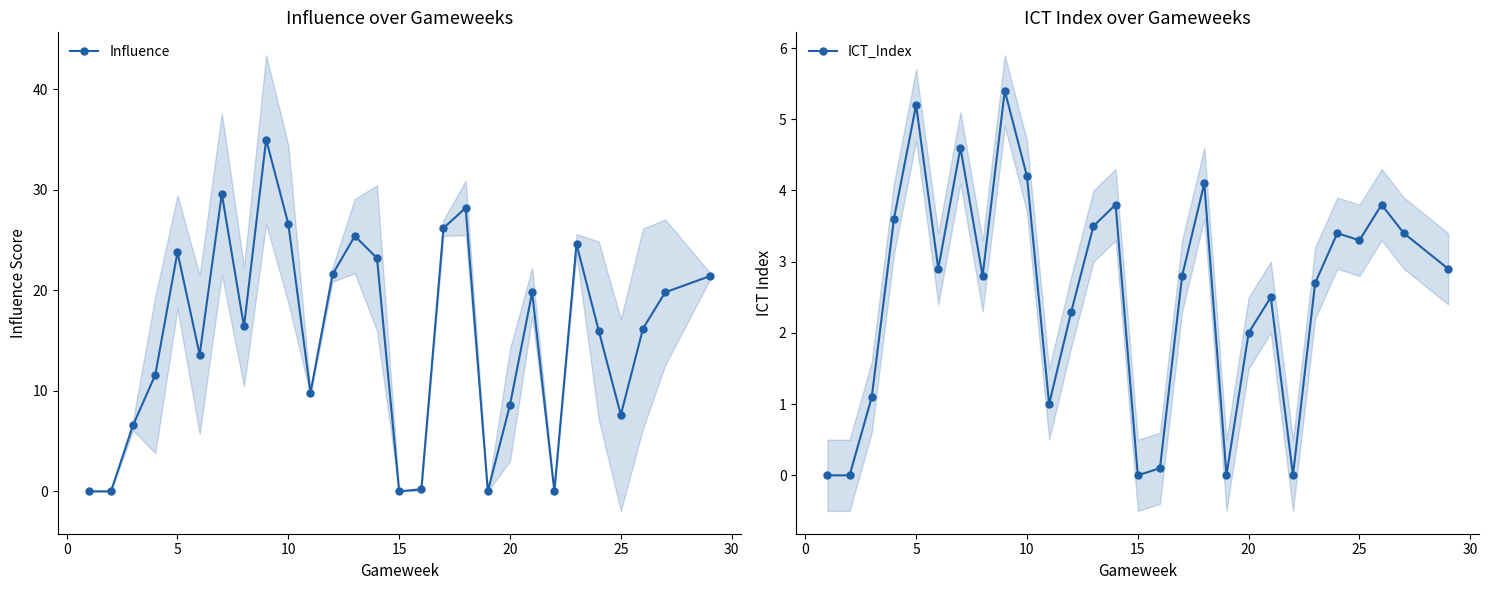

True or false: Influence and ICT_Index intersect in this chart.

False